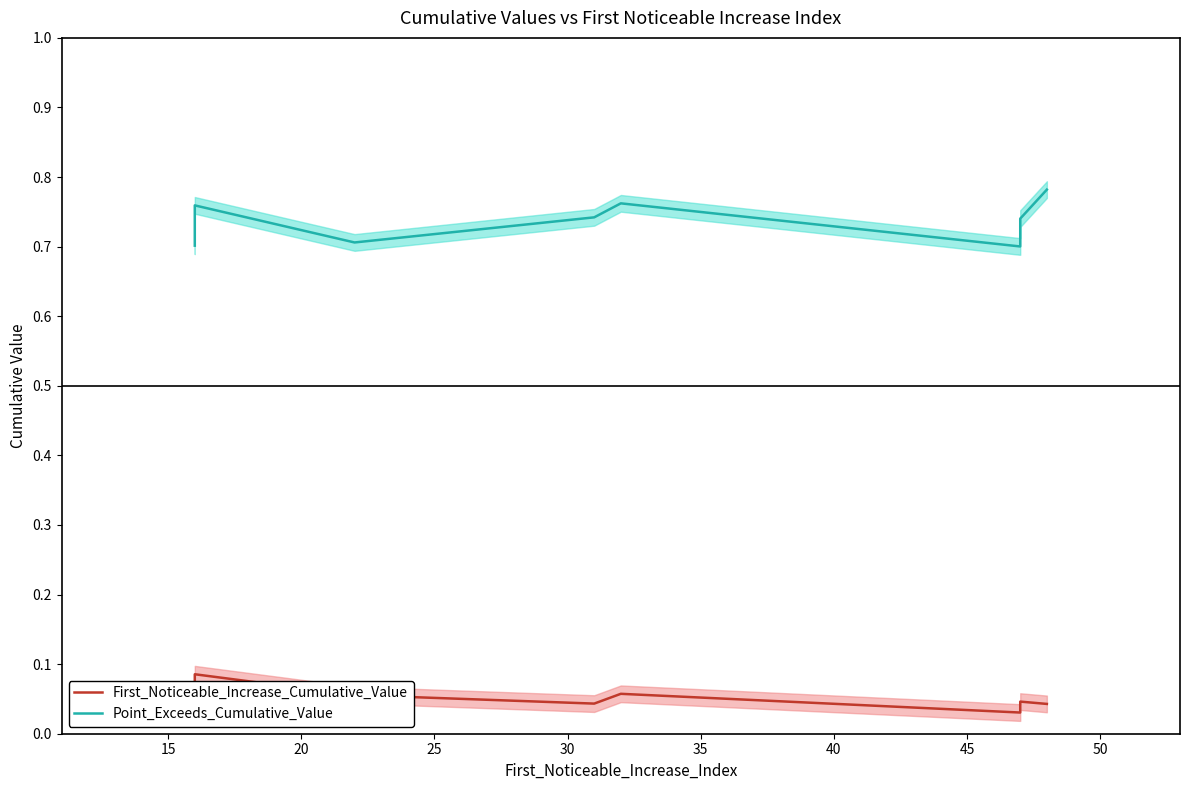

True or false: First_Noticeable_Increase_Cumulative_Value and Point_Exceeds_Cumulative_Value cross at least once.

False